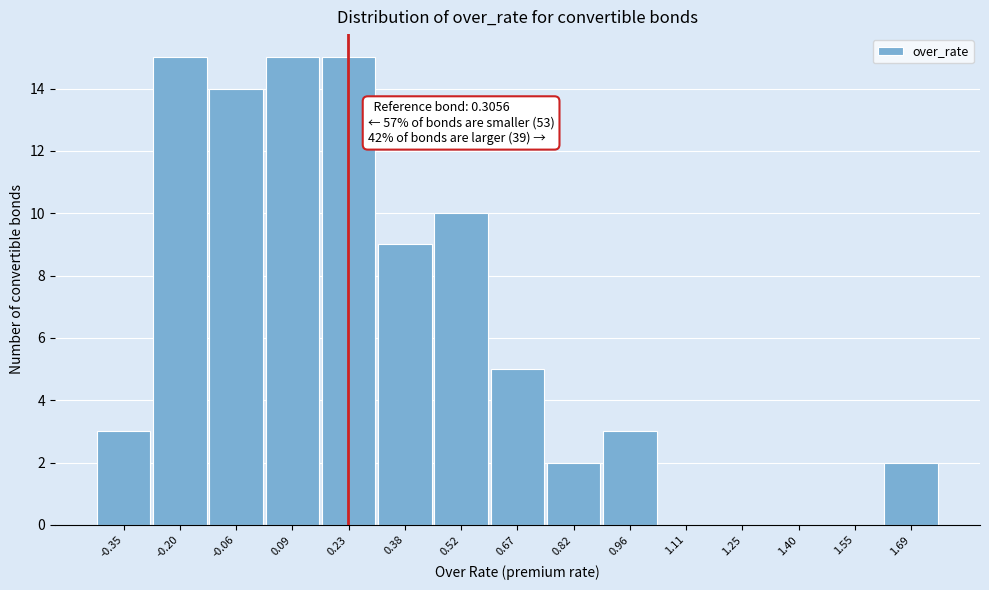

Reading left to right, what are all the values shown in this chart?

-0.35=3	-0.20=15	-0.06=14	0.09=15	0.23=15	0.38=9	0.52=10	0.67=5	0.82=2	0.96=3	1.11=0	1.25=0	1.40=0	1.55=0	1.69=2